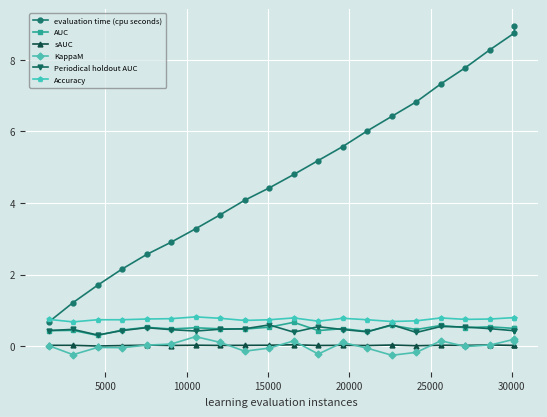

What is the lowest value of the Periodical holdout AUC series?

0.3